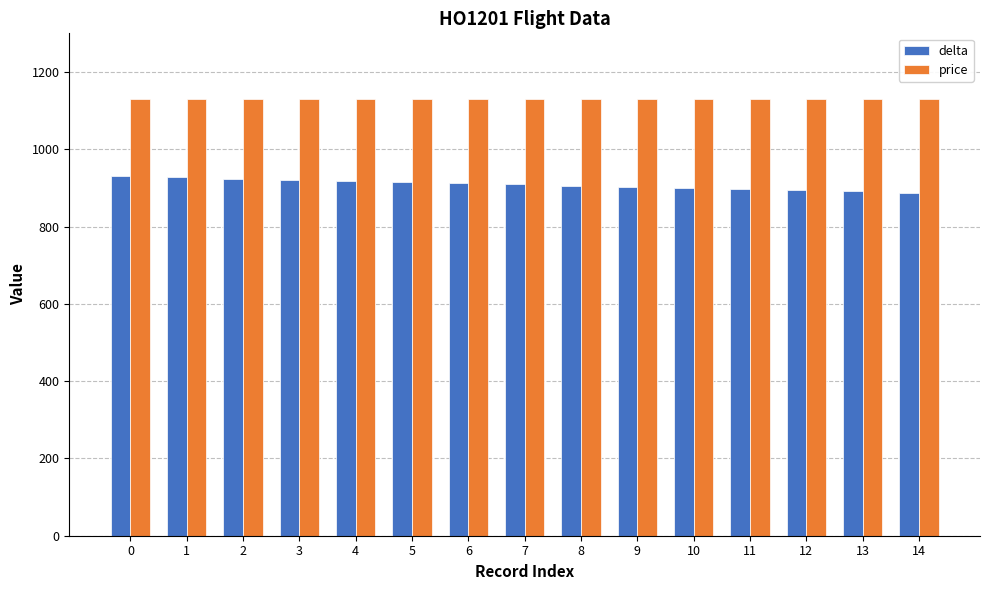

List the series in order of their peak value, highest first.

price, delta